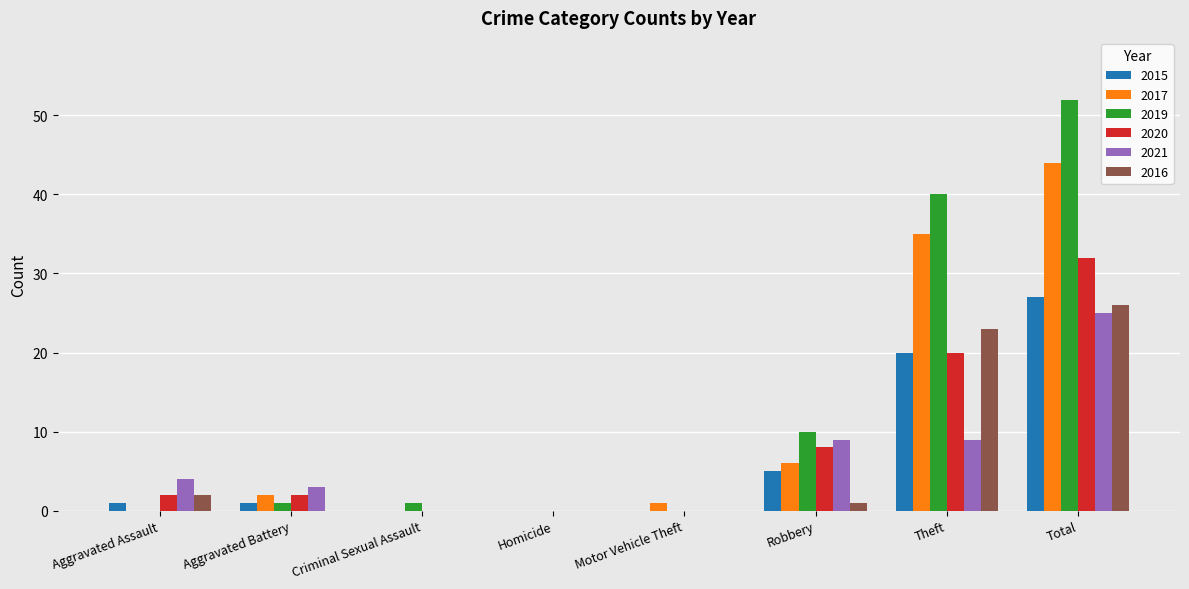

Count the number of categories in the chart.

8